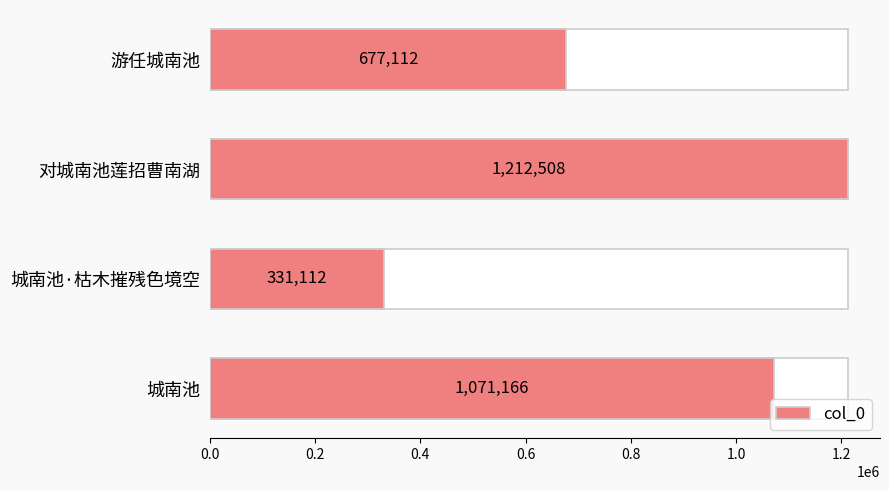

Are the bars grouped side by side (vs. stacked)?

No